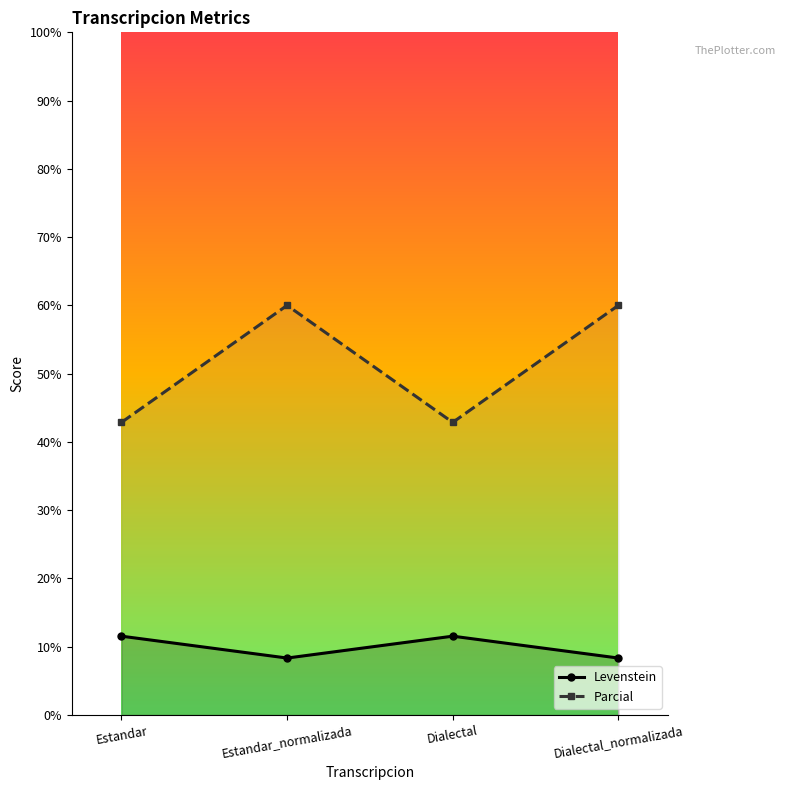

What is the sum of the Parcial values at Dialectal and Estandar?

85.7